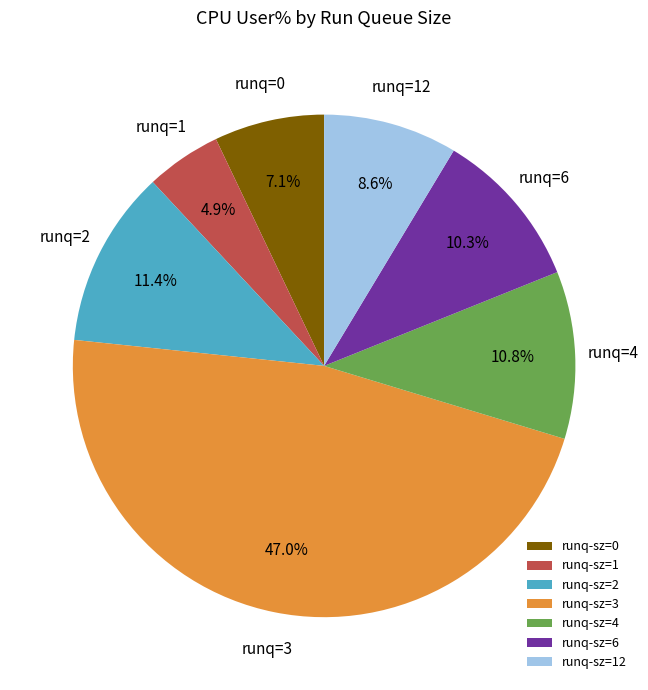

Combined, do runq-sz=6 and runq-sz=12 account for over 50%?

No